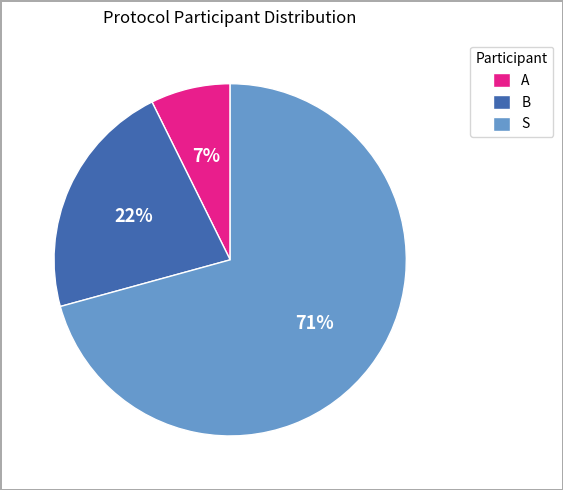

What percentage is the S slice, to the nearest percent?

71%